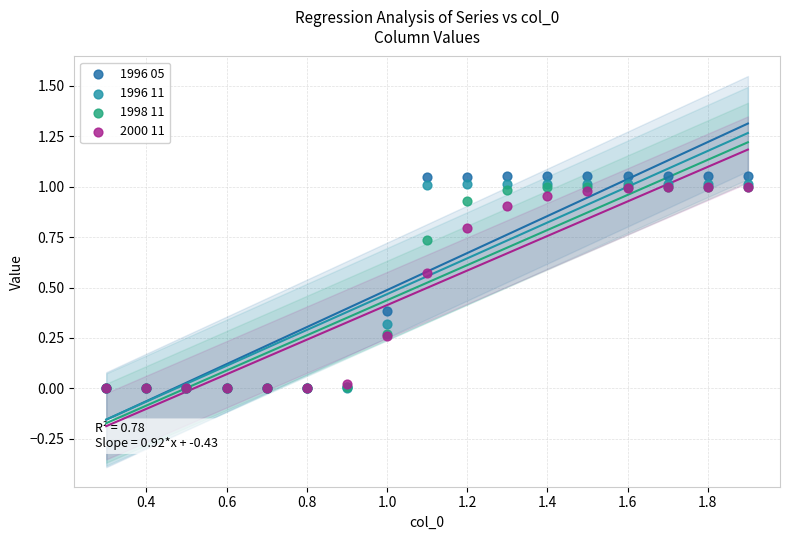

Which series has the largest Y range (max minus min)?

1996 05